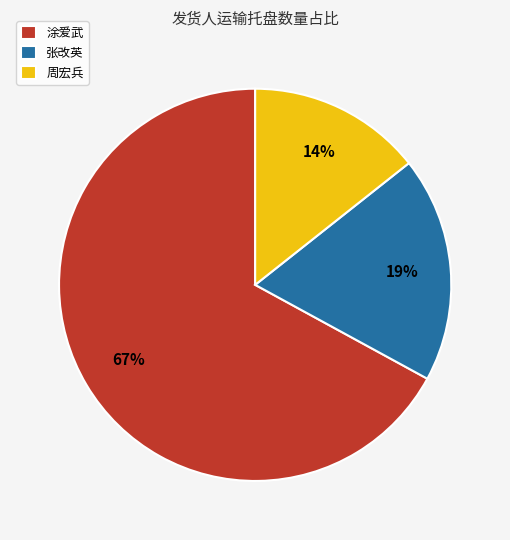

Combined, do 张改英 and 涂爱武 account for over 50%?

Yes